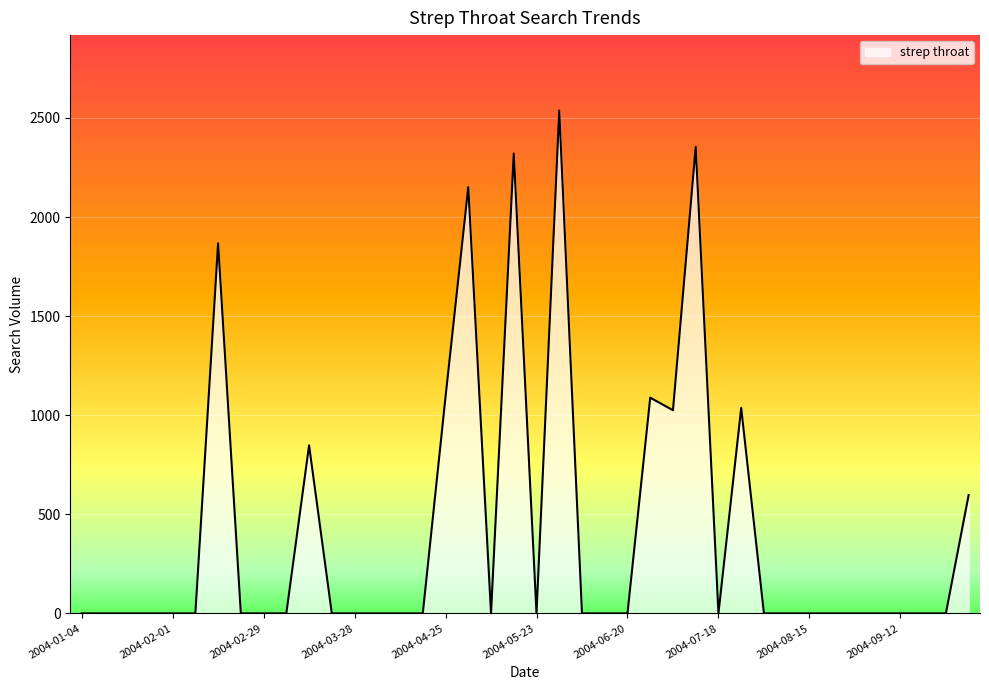

What is the maximum value shown in the chart?

2537.6